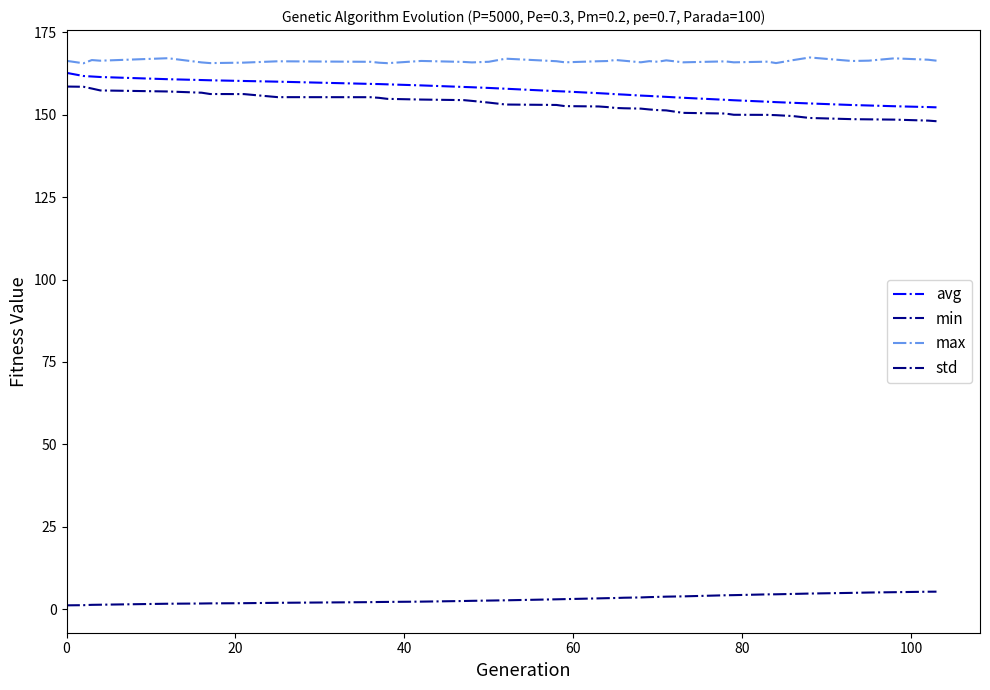

What is the difference between the second highest and second lowest values in the max series?

1.5